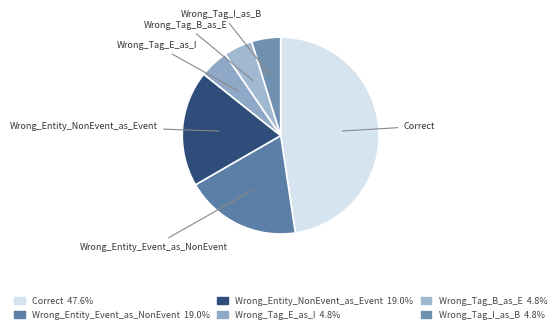

Does Wrong_Tag_I_as_B account for over 50% of the chart?

No